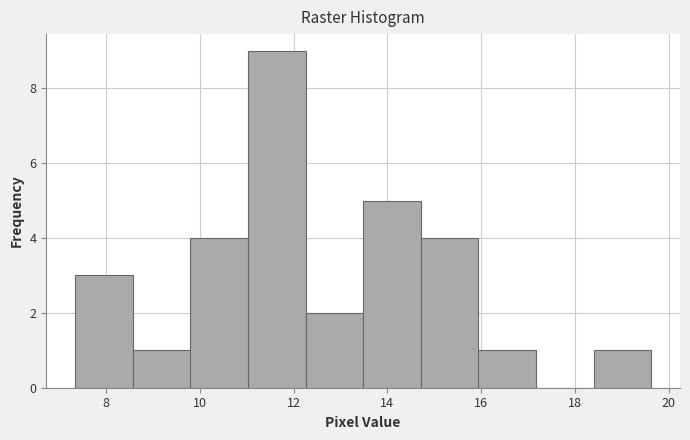

Reading left to right, transcribe this chart: for each bar, give the range it covers on the x-axis and its height. Neither the bar edges nor the heights are printed on the chart, so give them approximately, as read against the axes.

7.4 to 8.6: 3
8.6 to 9.8: 1
9.8 to 11.0: 4
11.0 to 12.2: 9
12.2 to 13.4: 2
13.4 to 14.8: 5
14.8 to 16.0: 4
16.0 to 17.2: 1
17.2 to 18.4: 0
18.4 to 19.6: 1